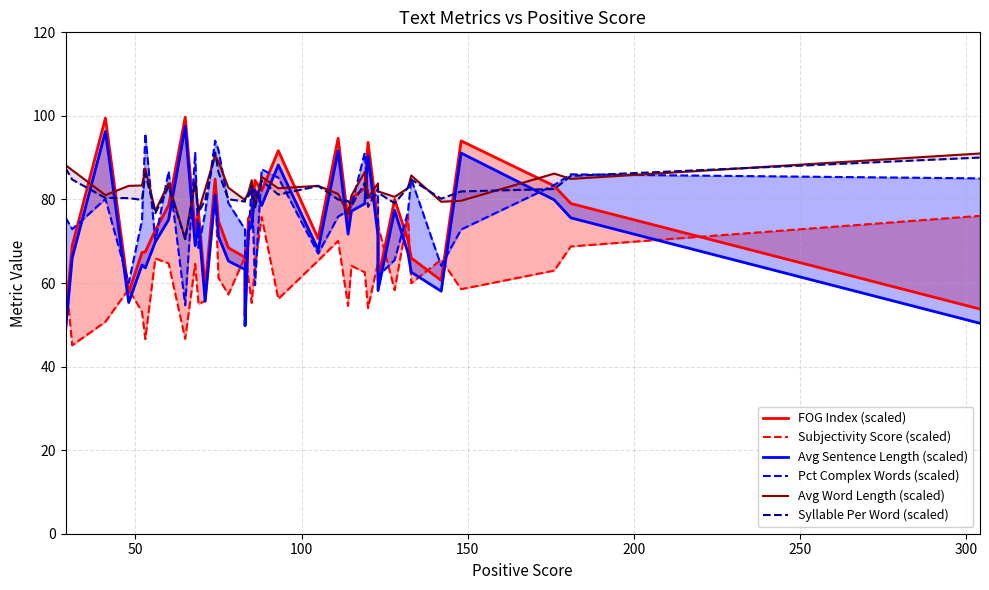

What are all the series names shown in the legend?

FOG Index (scaled), Subjectivity Score (scaled), Avg Sentence Length (scaled), Pct Complex Words (scaled), Avg Word Length (scaled), Syllable Per Word (scaled)